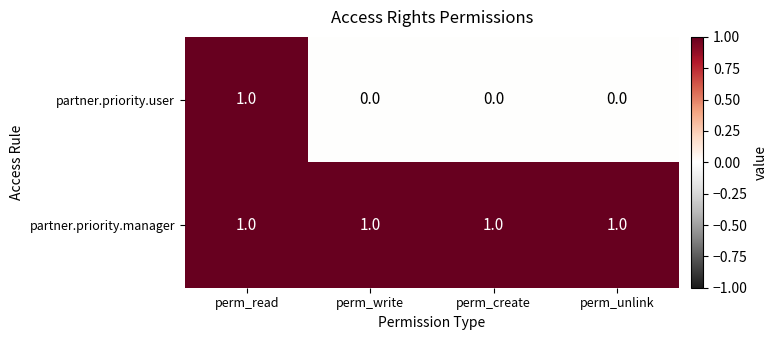

Reading left to right, transcribe all the data shown in this chart.

partner.priority.user: 1	0	0	0
partner.priority.manager: 1	1	1	1